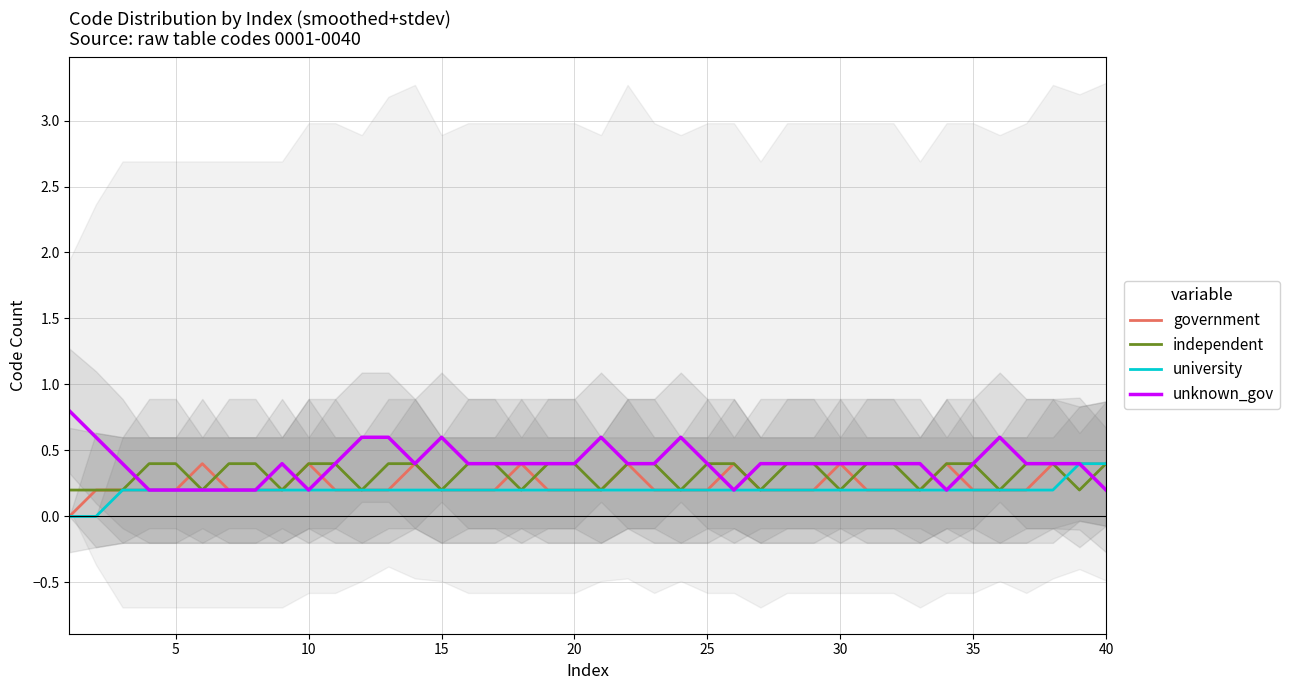

The university series shows 0.4 at 40. True or false?

True